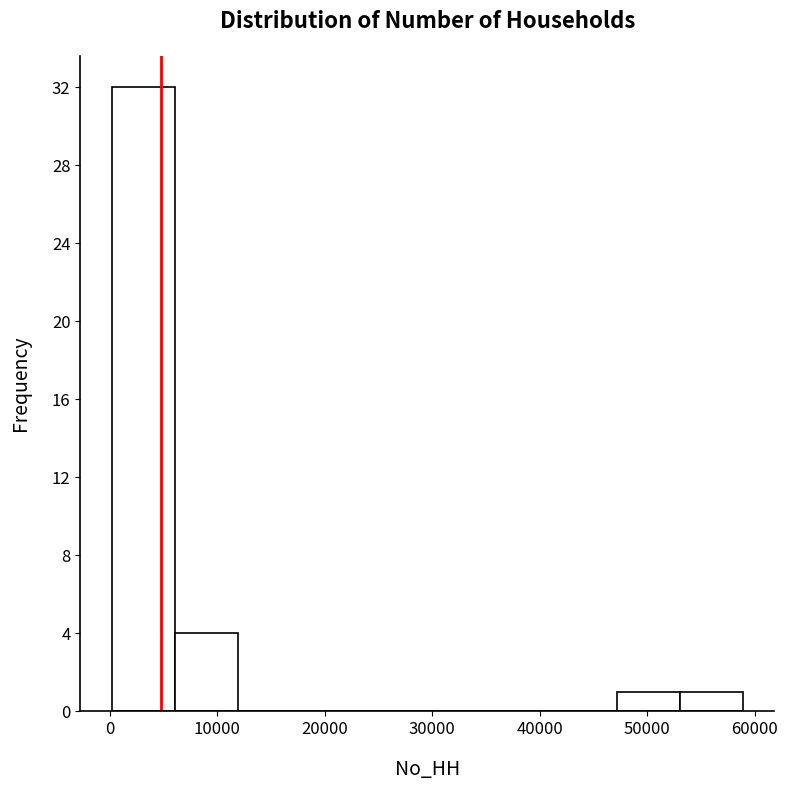

Reading left to right, transcribe this chart: for each bar, give the range it covers on the x-axis and its height. Neither the bar edges nor the heights are printed on the chart, so give them approximately, as read against the axes.

0 to 6000: 32
6000 to 12000: 4
12000 to 18000: 0
18000 to 24000: 0
24000 to 30000: 0
30000 to 35000: 0
35000 to 41000: 0
41000 to 47000: 0
47000 to 53000: 1
53000 to 59000: 1